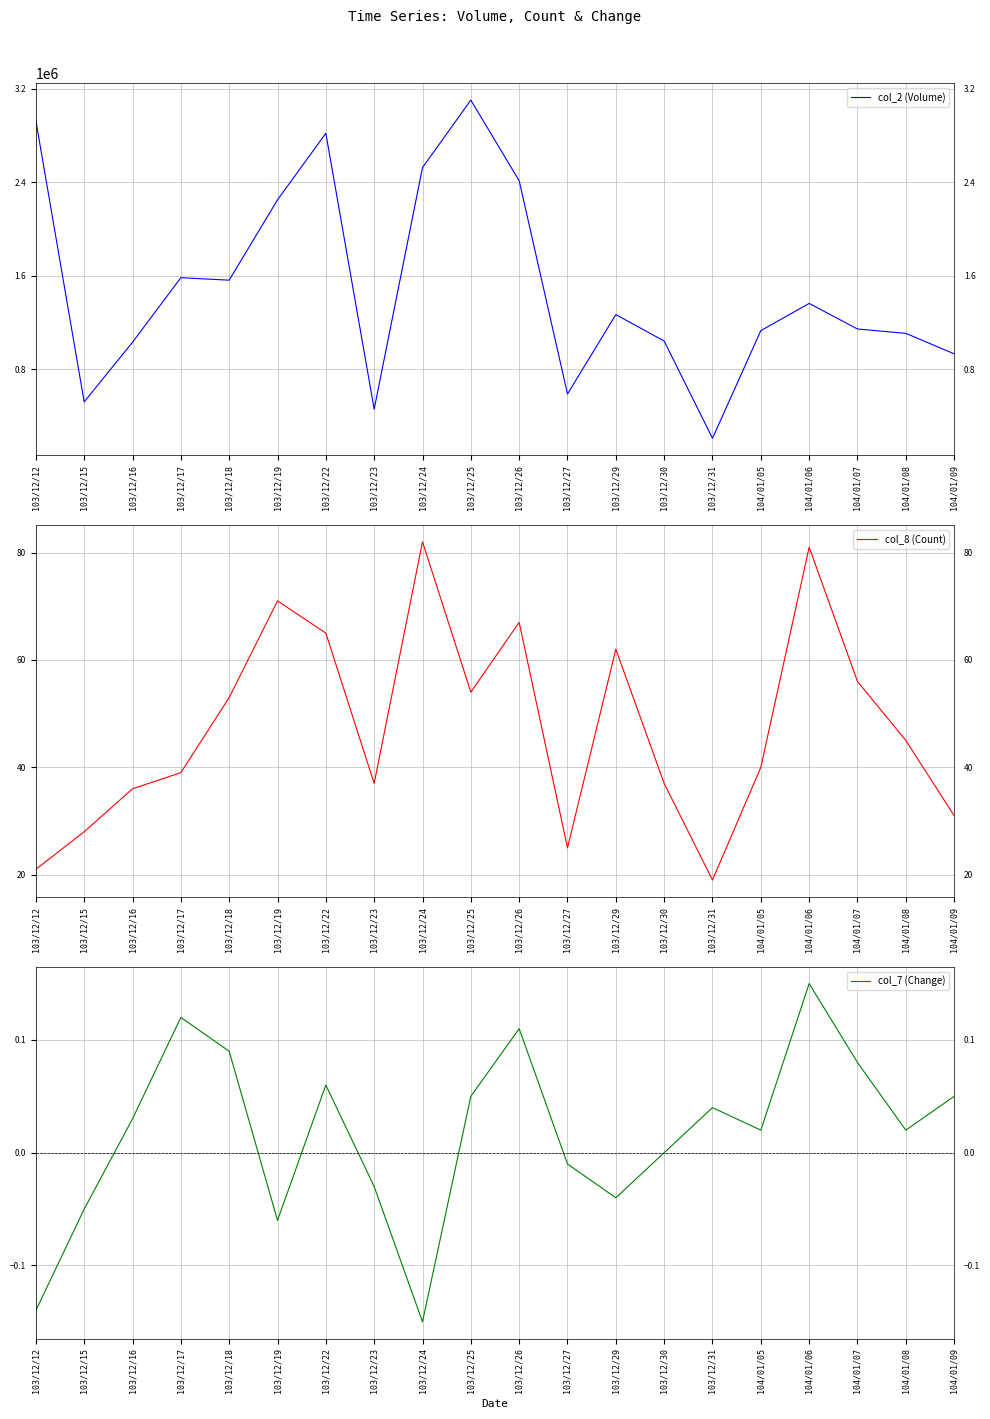

True or false: col_8 (Count) and col_2 (Volume) intersect in this chart.

False